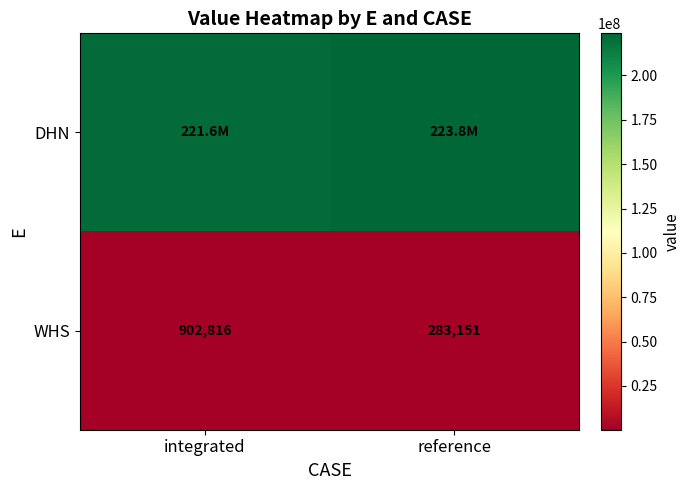

Which category has the highest value in the WHS series?

integrated